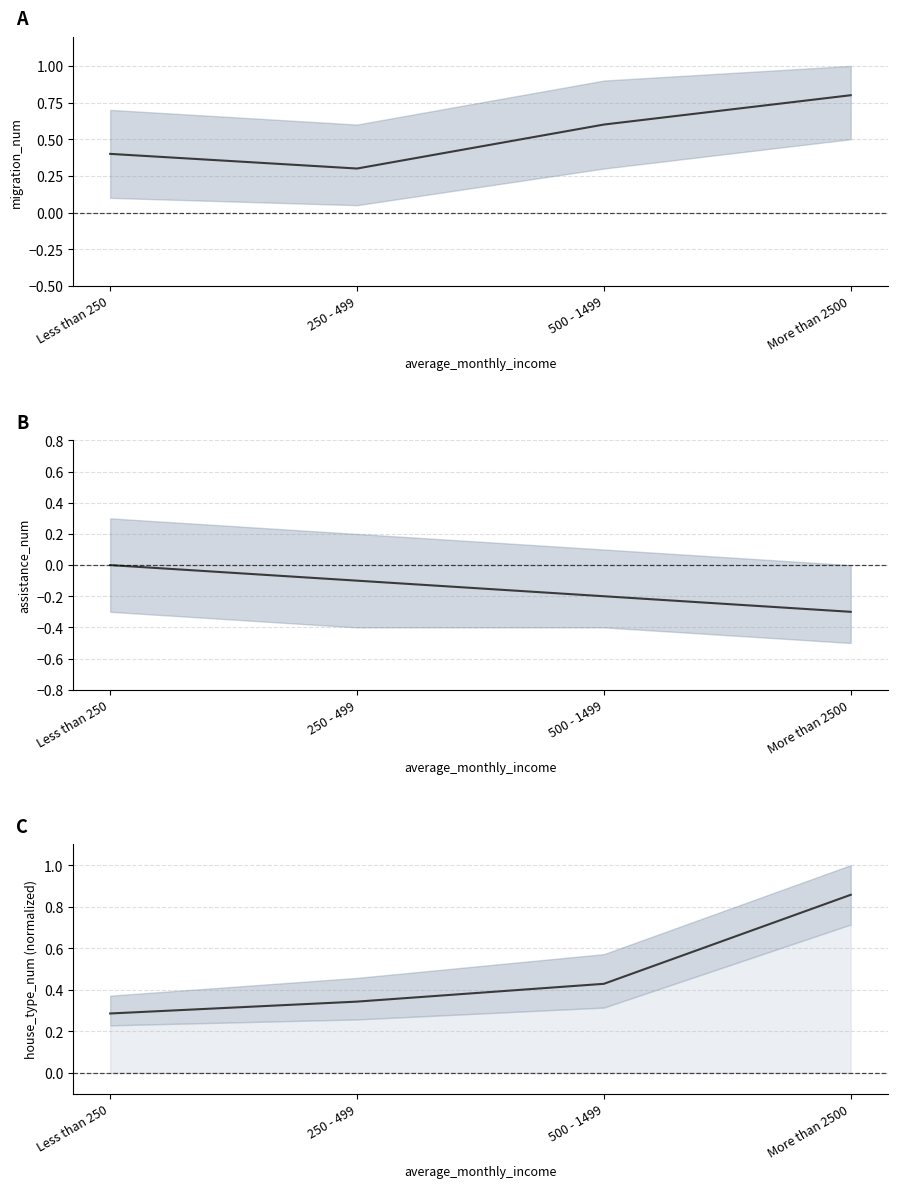

After their last crossing, which series has the higher values: migration_num or house_type_num?

house_type_num